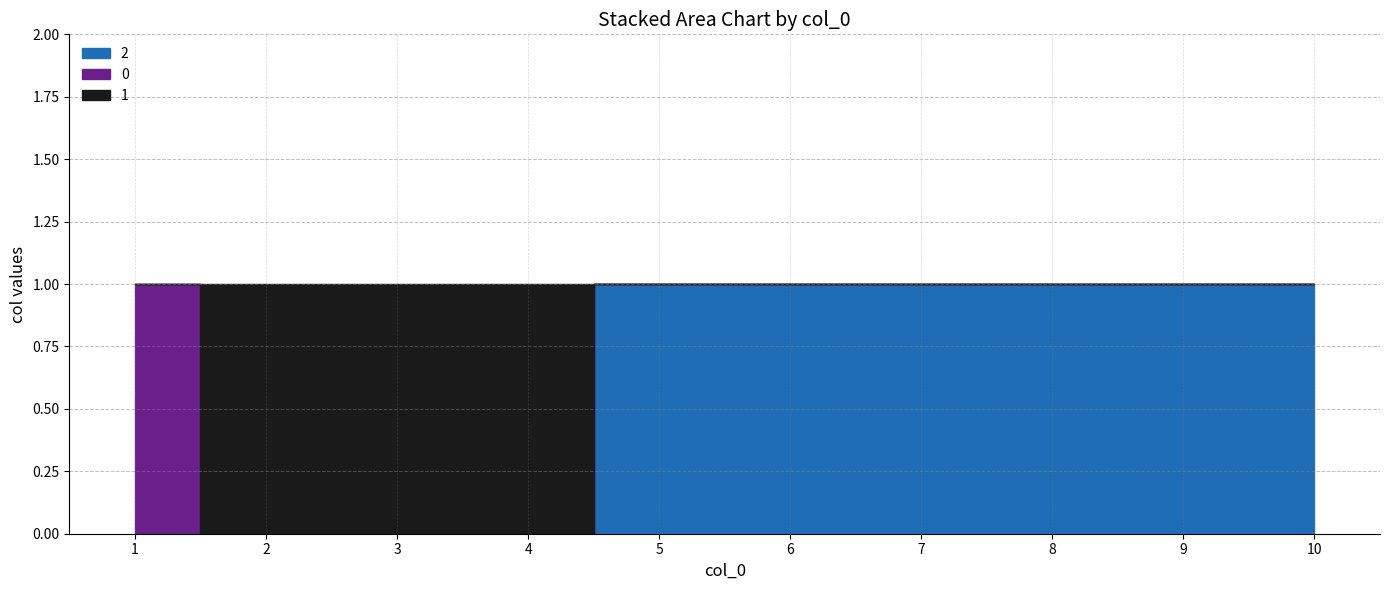

What is the difference between the maximum and minimum values in the 1 series?

1